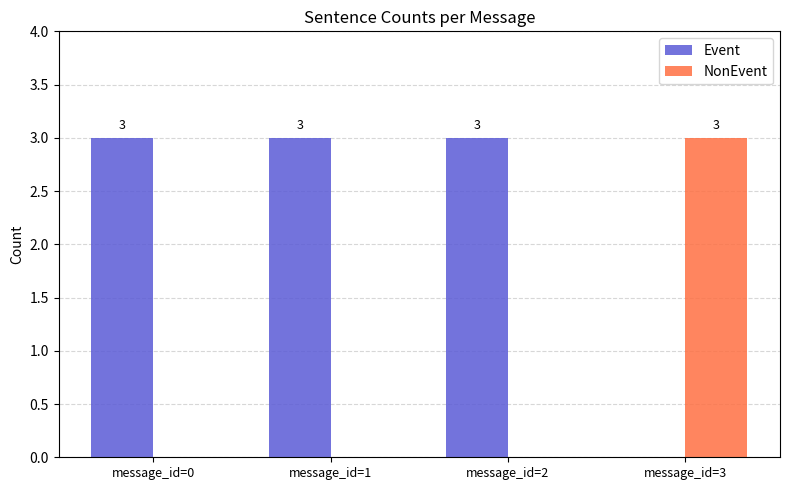

Reading left to right, list all the values displayed in this chart.

Event: 3	3	3	0
NonEvent: 0	0	0	3